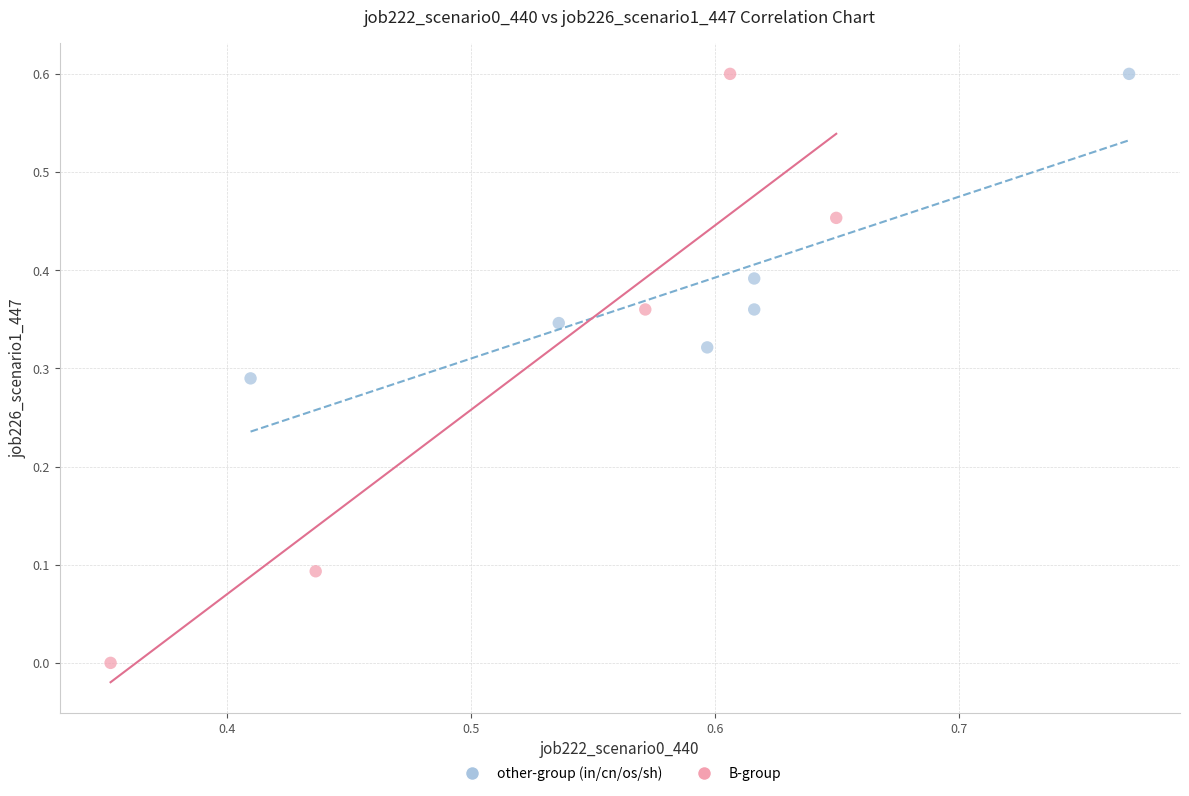

Which series has the widest spread of Y values?

B-group